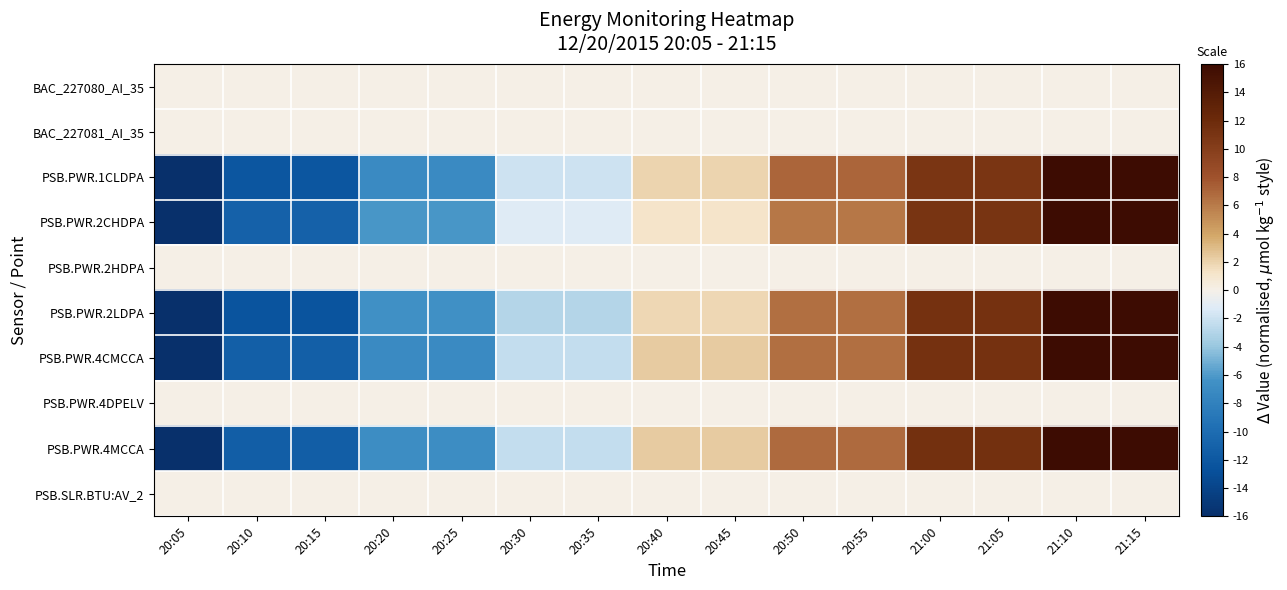

Rank the series by their maximum value, from lowest to highest.

BAC_227080_AI_35, BAC_227081_AI_35, PSB.PWR.2HDPA, PSB.PWR.4DPELV, PSB.SLR.BTU:AV_2, PSB.PWR.1CLDPA, PSB.PWR.2CHDPA, PSB.PWR.2LDPA, PSB.PWR.4CMCCA, PSB.PWR.4MCCA